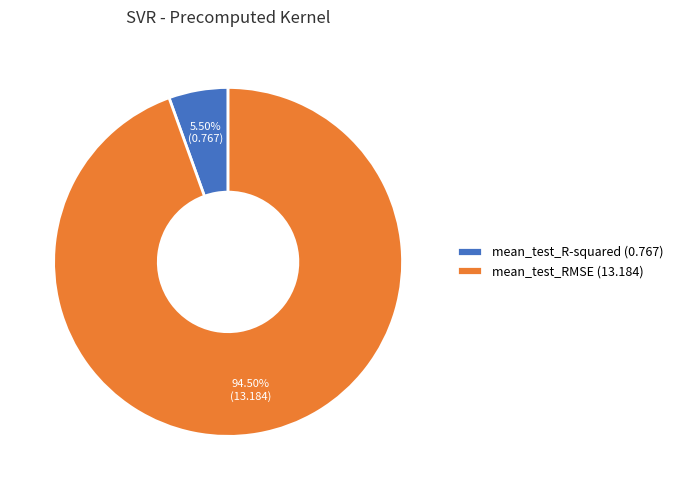

Does any single category account for the majority?

Yes